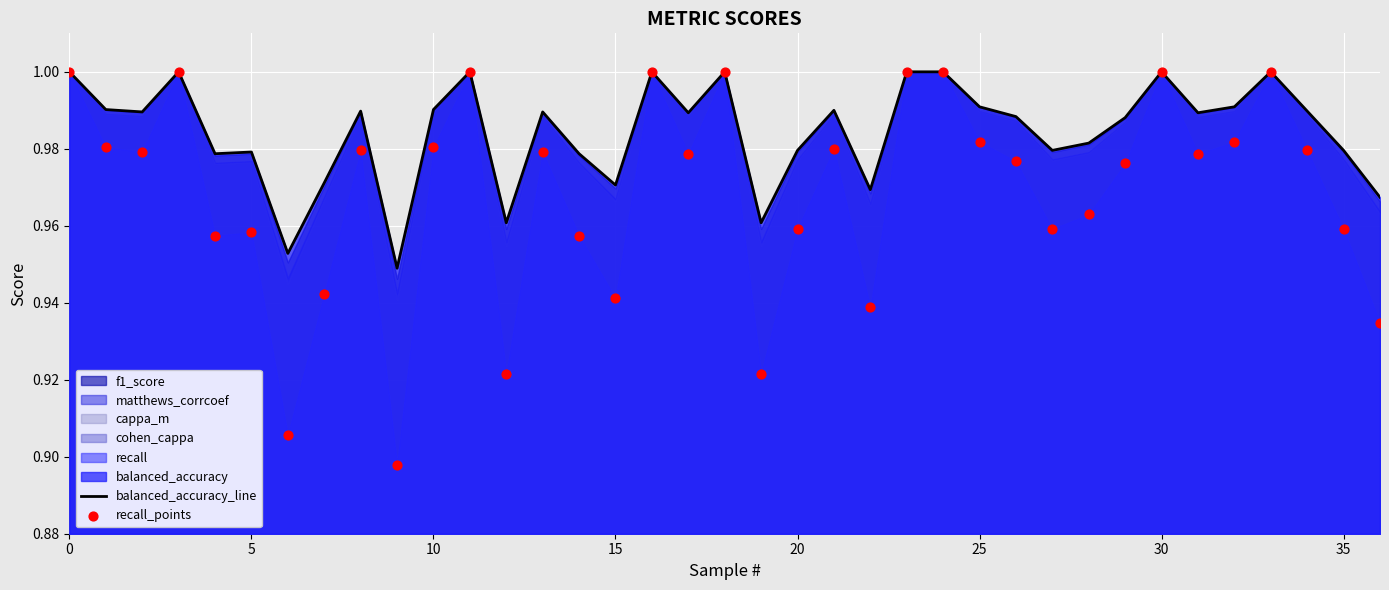

Which series has the largest total across all categories?

balanced_accuracy_line